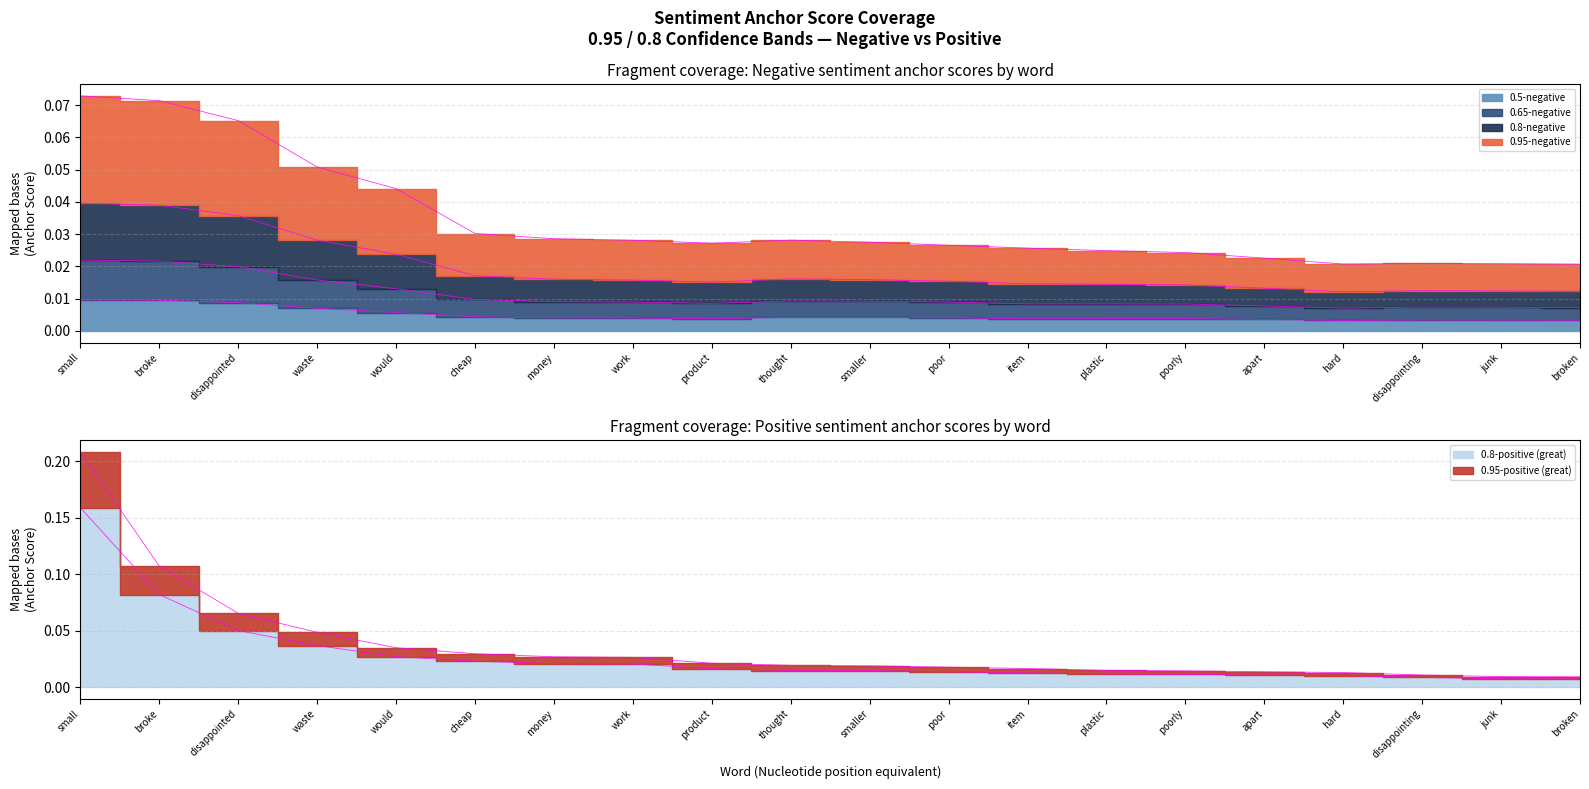

What is the label of the 5th point from the left?

would